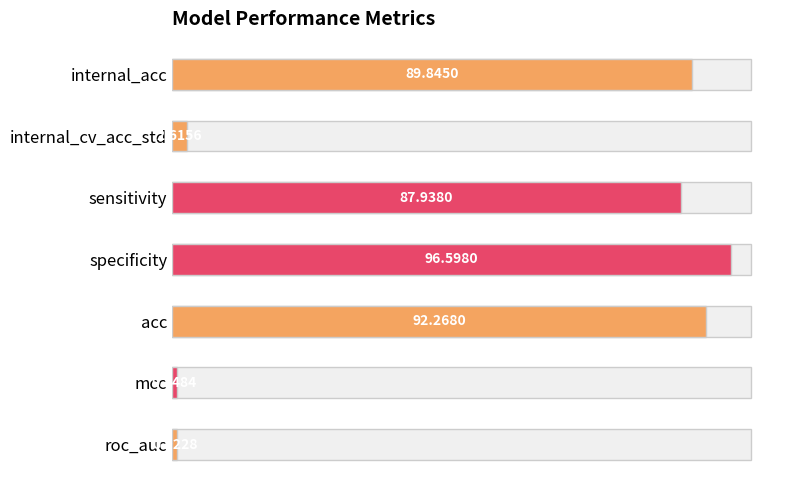

What is the value of the 1st bar from the left?

89.8